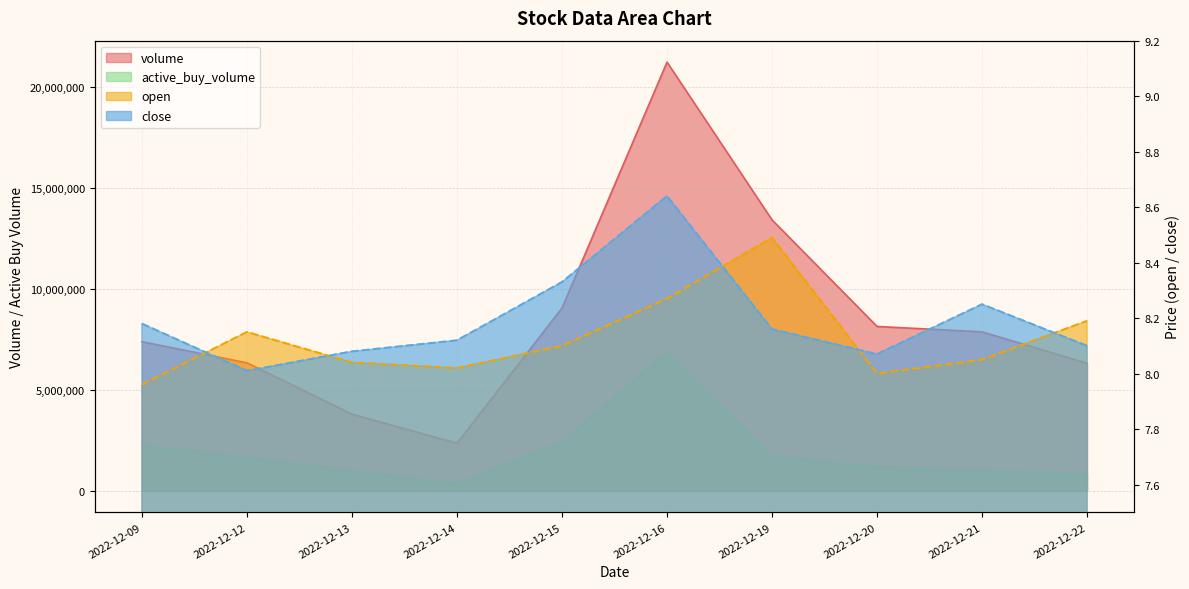

True or false: open has a value of 8.5 at 2022-12-19.

True